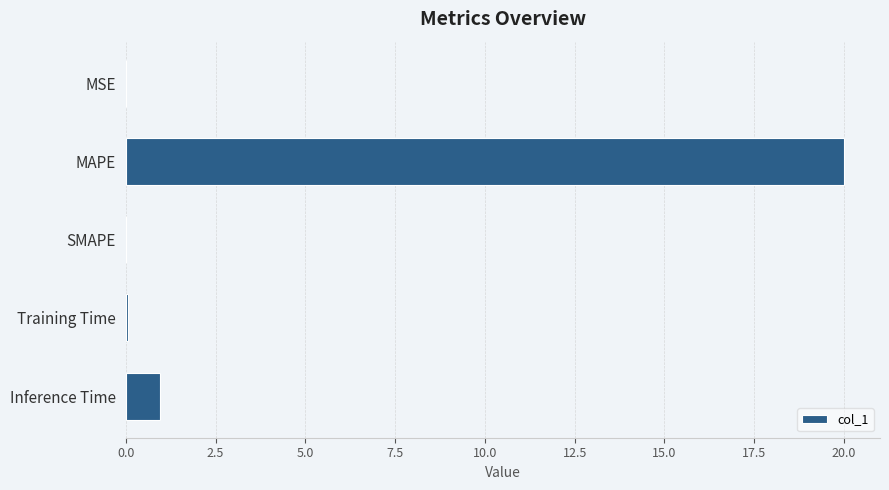

What is the maximum value shown in the chart?

20.0